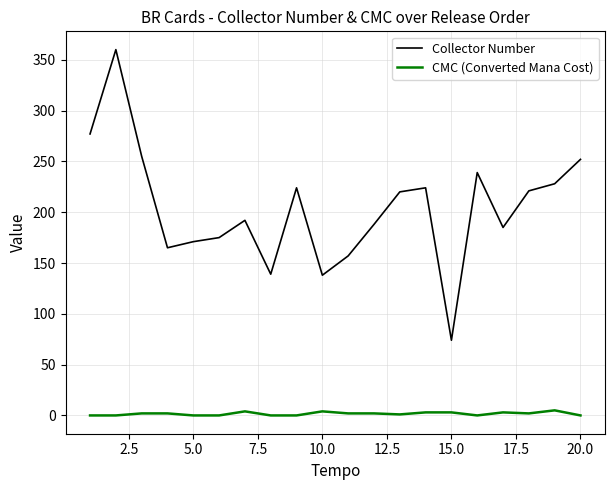

Which series has the largest range (max minus min)?

Collector Number